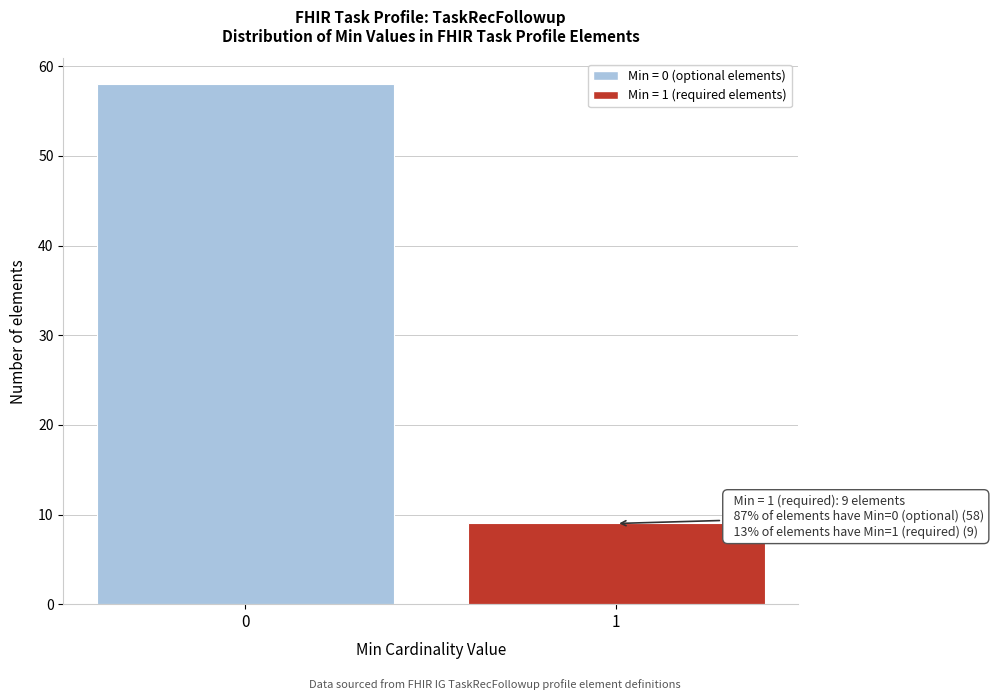

Reading right to left, list all the values displayed in this chart.

1=9	0=58